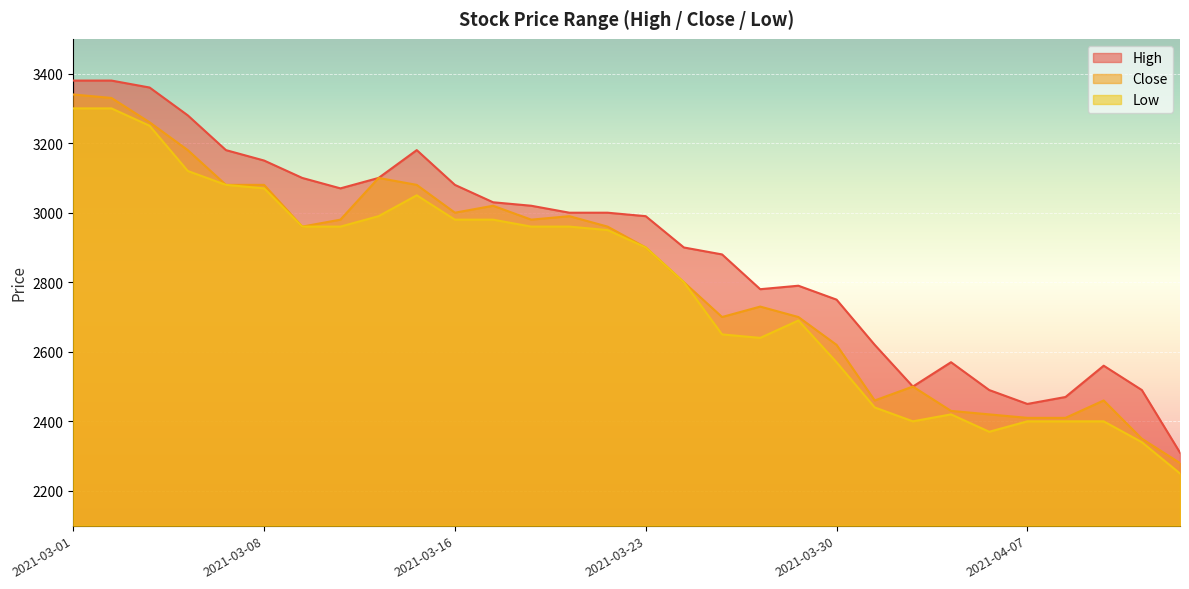

Where does the High series first go above 3000?

2021-03-01